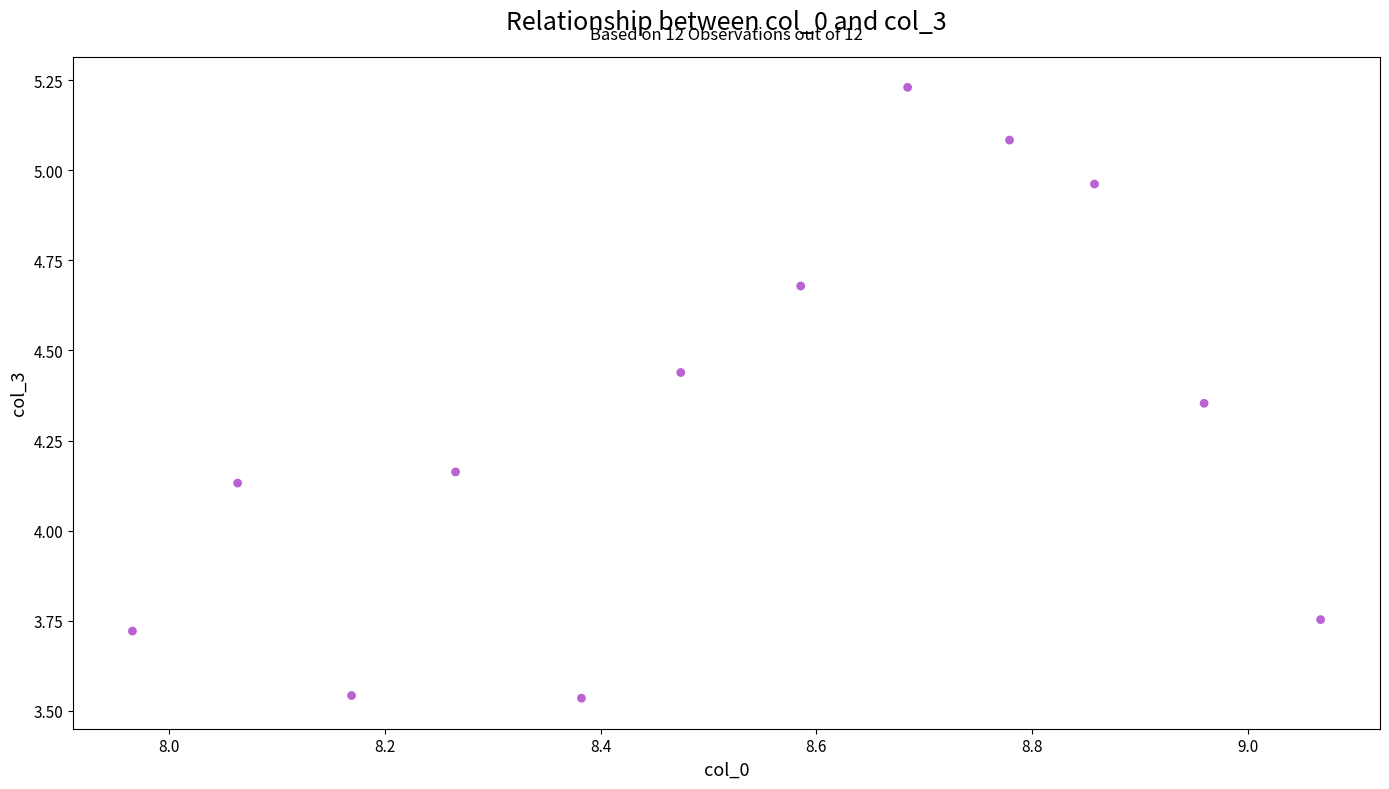

What is the average Y value?

4.3